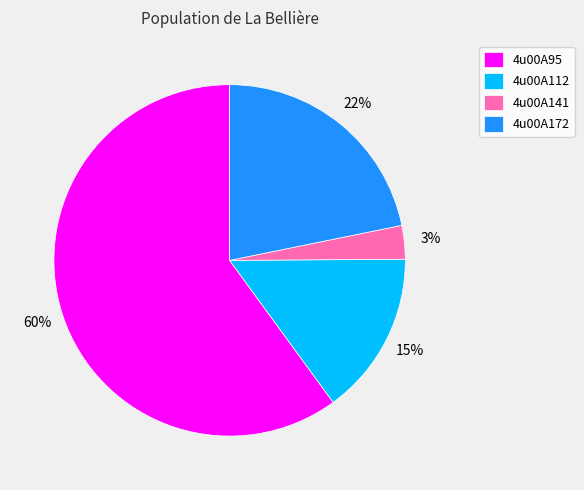

To the nearest percent, what is the combined percentage of 4u00A95 and 4u00A112?

75%